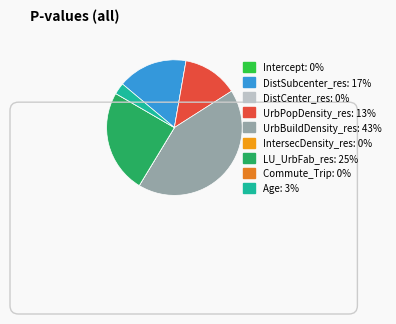

Do Commute_Trip and Intercept together represent more than half of the pie?

No